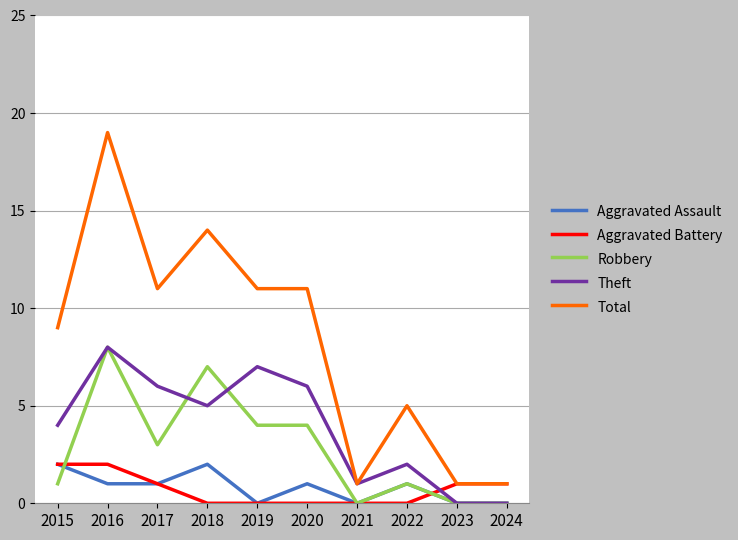

Reading left to right, transcribe all the data shown in this chart.

Aggravated Assault: 2	1	1	2	0	1	0	1	0	0
Aggravated Battery: 2	2	1	0	0	0	0	0	1	1
Robbery: 1	8	3	7	4	4	0	1	0	0
Theft: 4	8	6	5	7	6	1	2	0	0
Total: 9	19	11	14	11	11	1	5	1	1